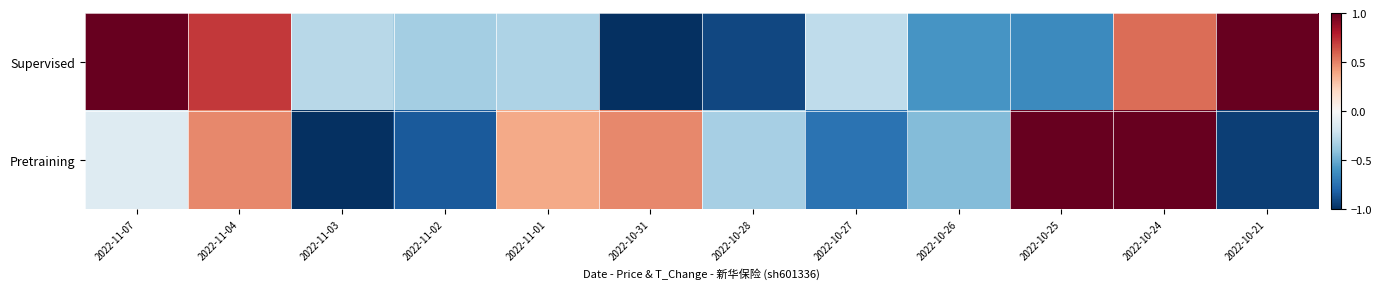

List the series in order of their overall mean, highest first.

Supervised, Pretraining